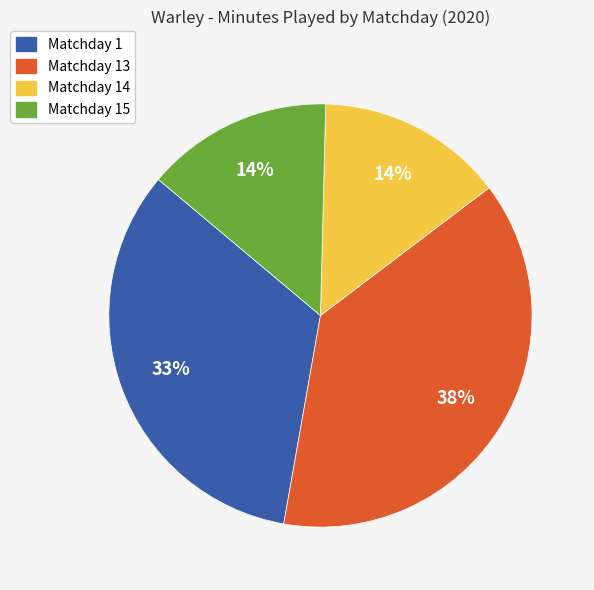

Is there any slice that represents more than half of the pie?

No